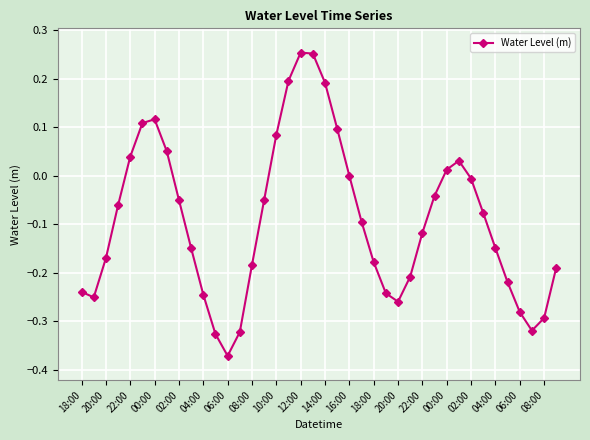

What is the difference between the second highest and minimum values?

0.6